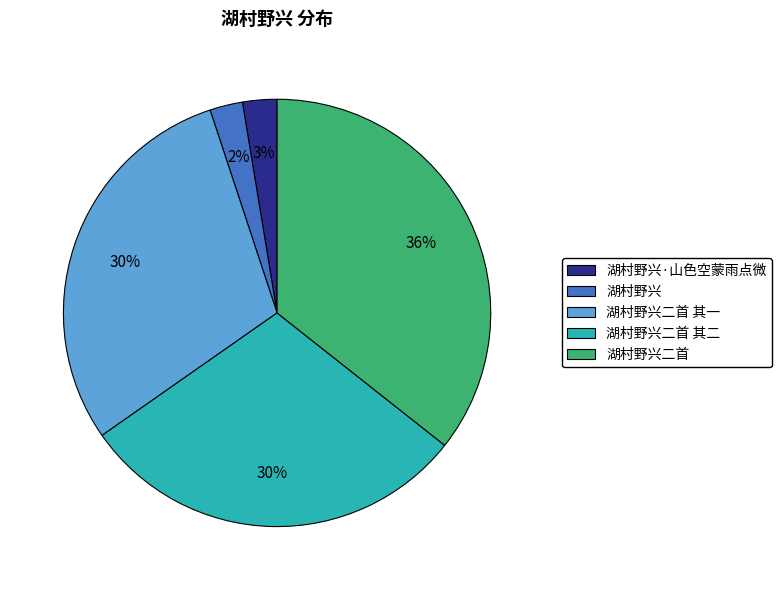

To the nearest percent, what percentage of the pie is 湖村野兴二首?

36%